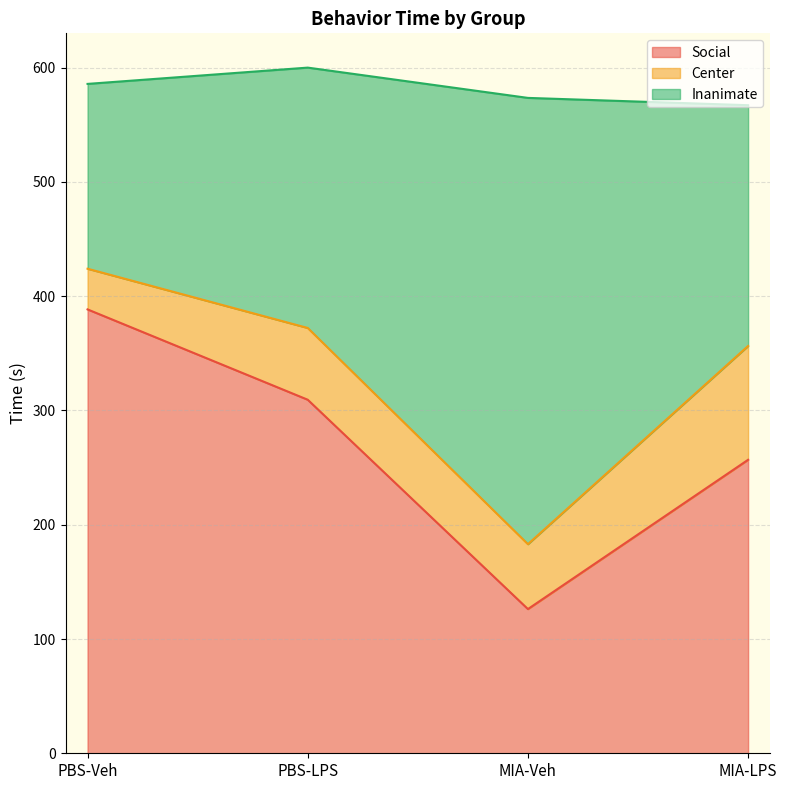

What is the total value across all series at PBS-Veh?

585.8